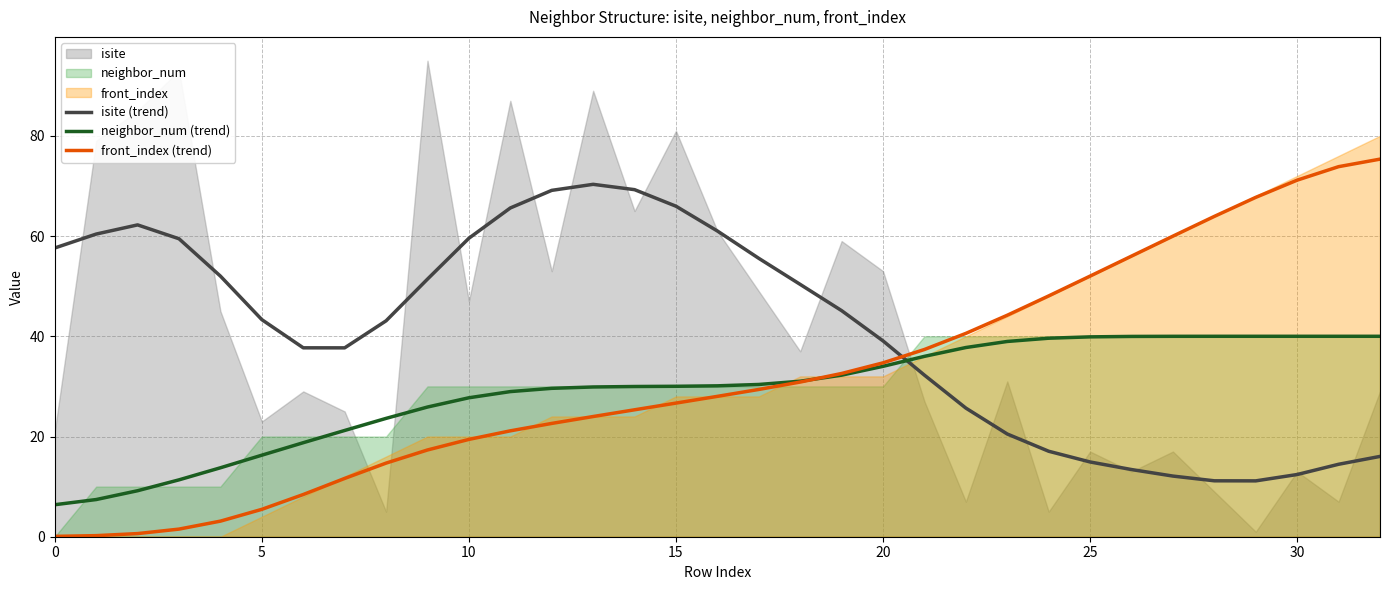

What is the label of the 20th point from the left?

19